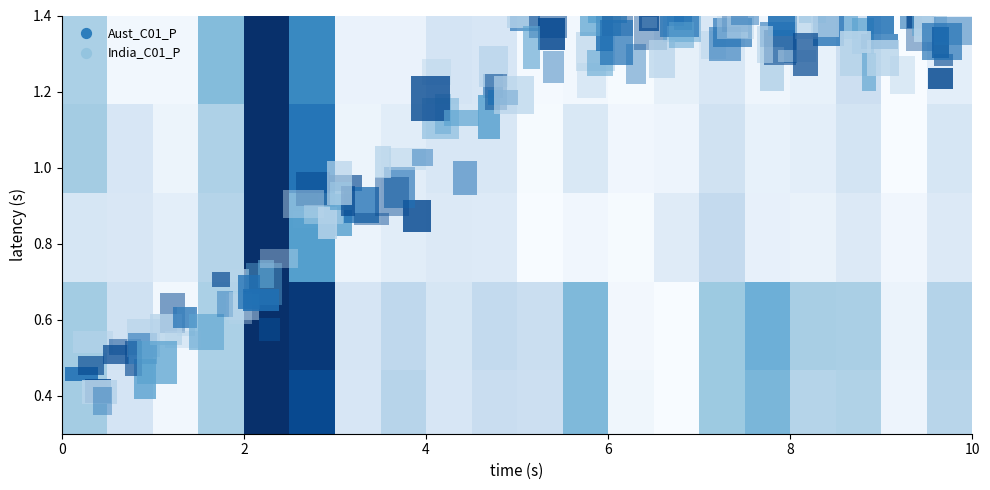

The Aust_C01_P series shows 81085 at 10104. True or false?

False